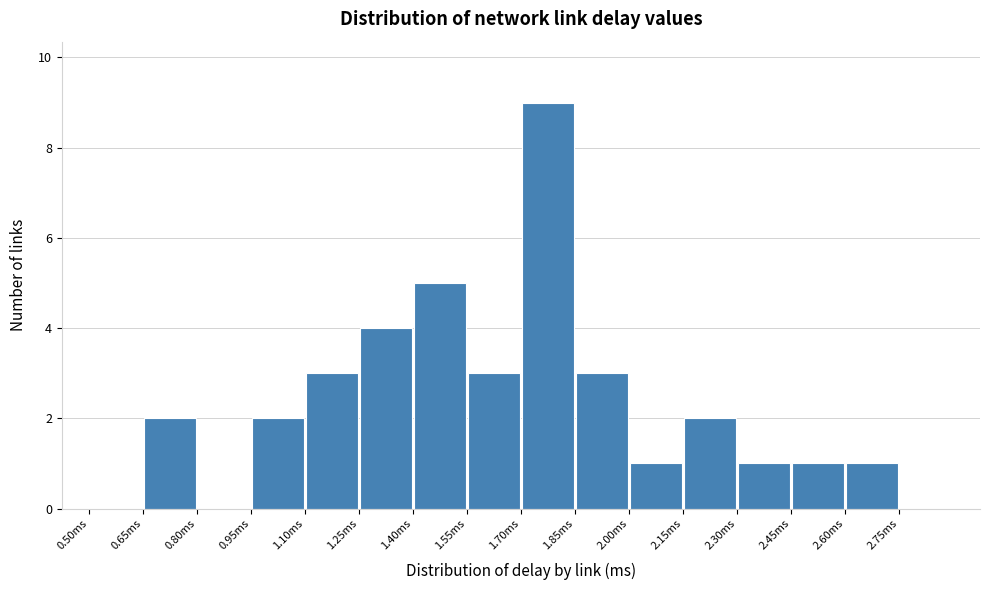

Which range on the x-axis has the tallest bar?

1.70 to 1.85